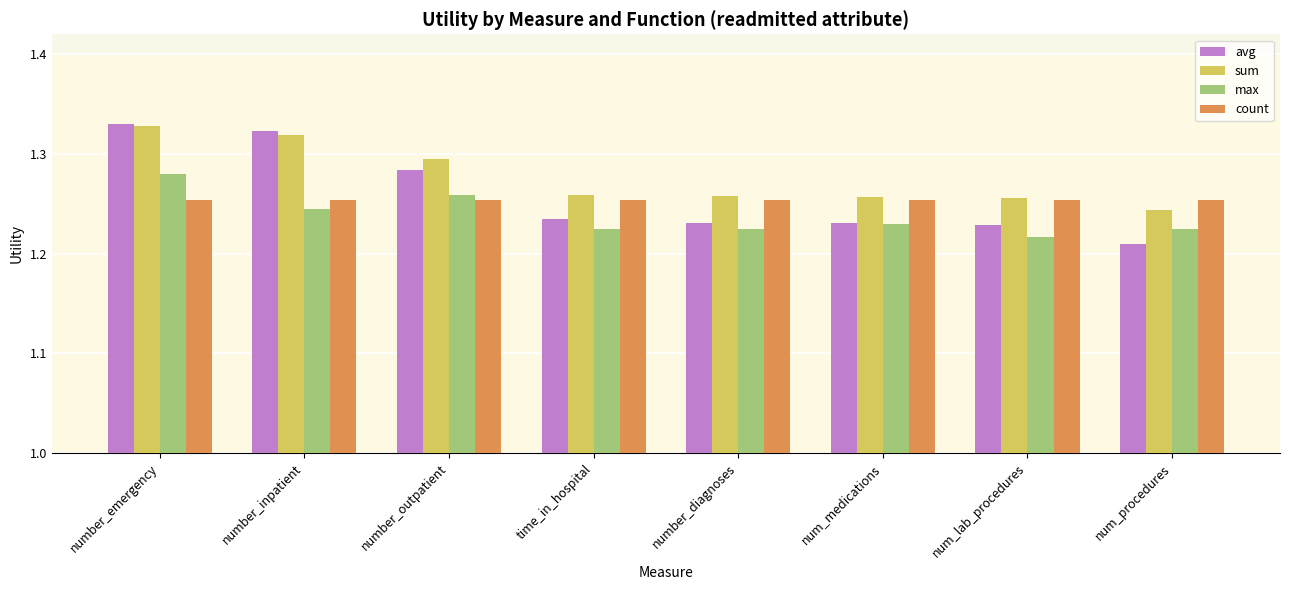

True or false: avg has a value of 1.7 at time_in_hospital.

False